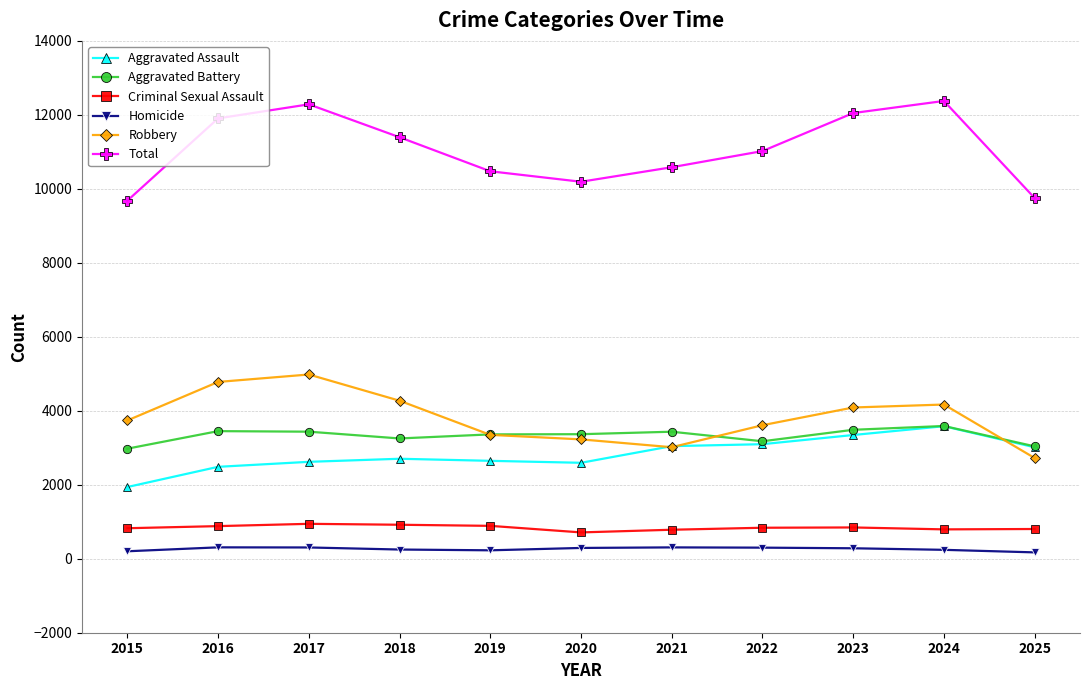

How many lines are shown in the chart?

6